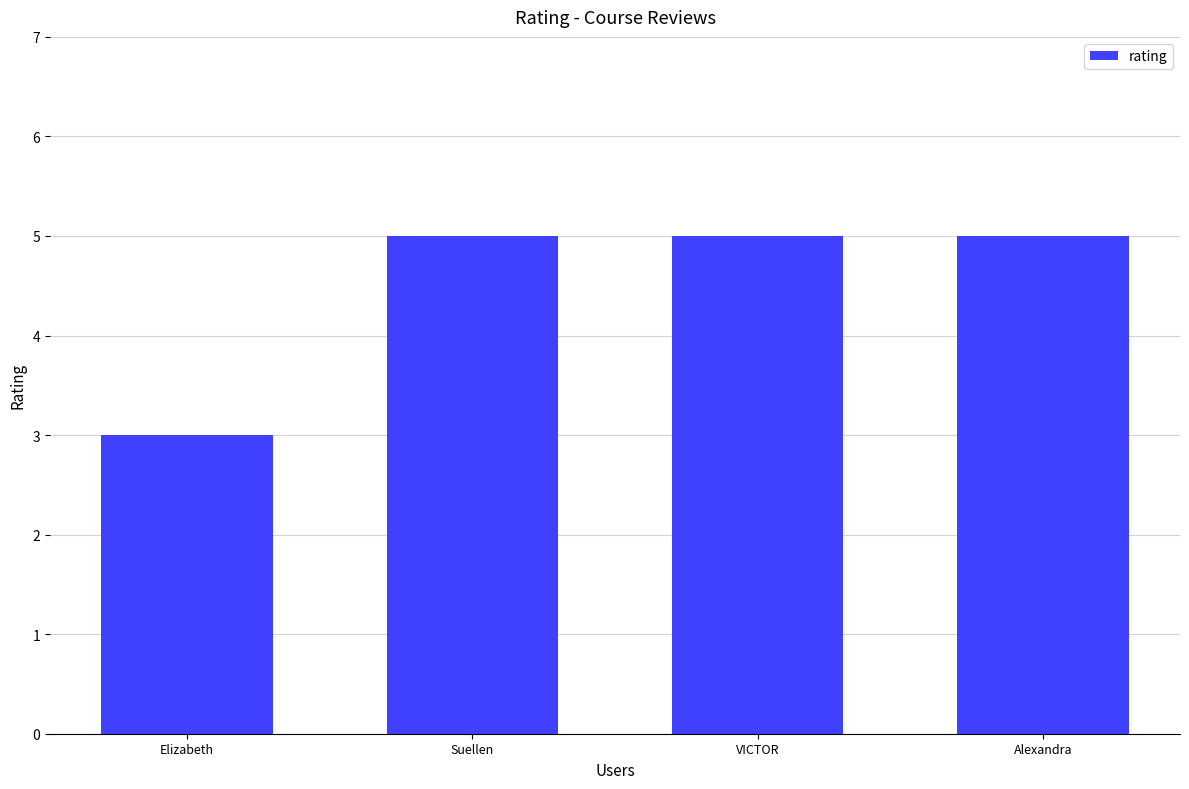

What is the difference between the maximum and minimum values?

2